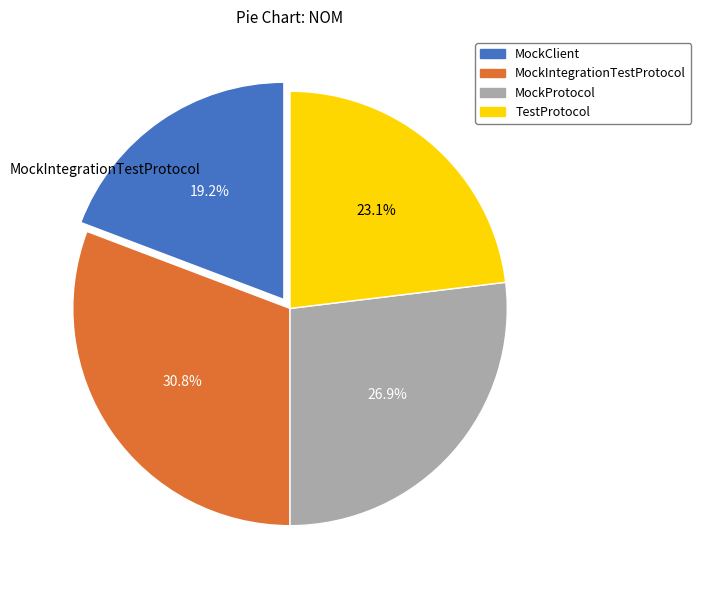

To the nearest percent, what is the difference between the largest and smallest slice percentages?

12%